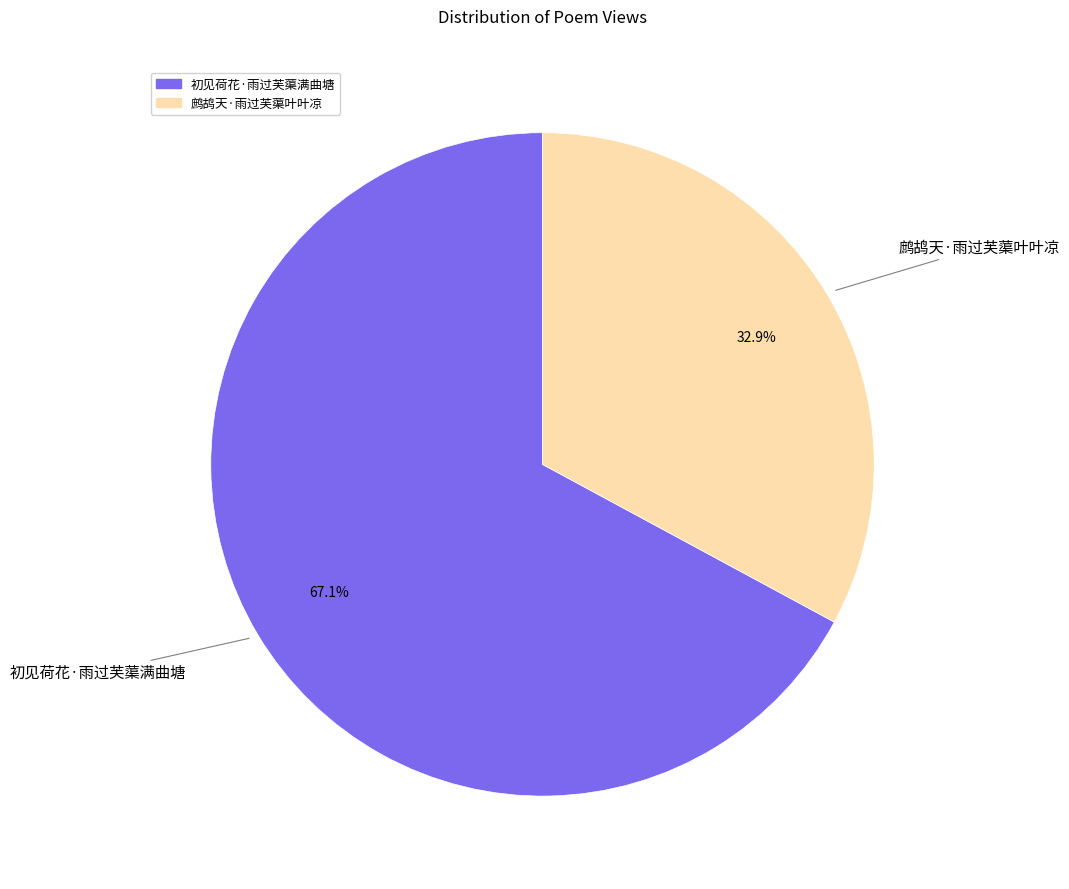

Does 鹧鸪天·雨过芙蕖叶叶凉 represent more than half of the total?

No